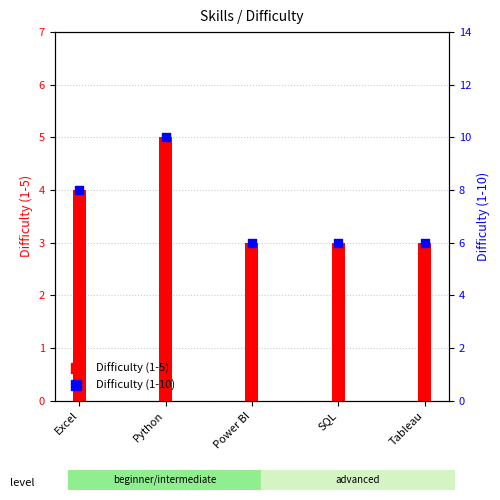

Which series reaches the minimum Y coordinate?

Difficulty (1-5)